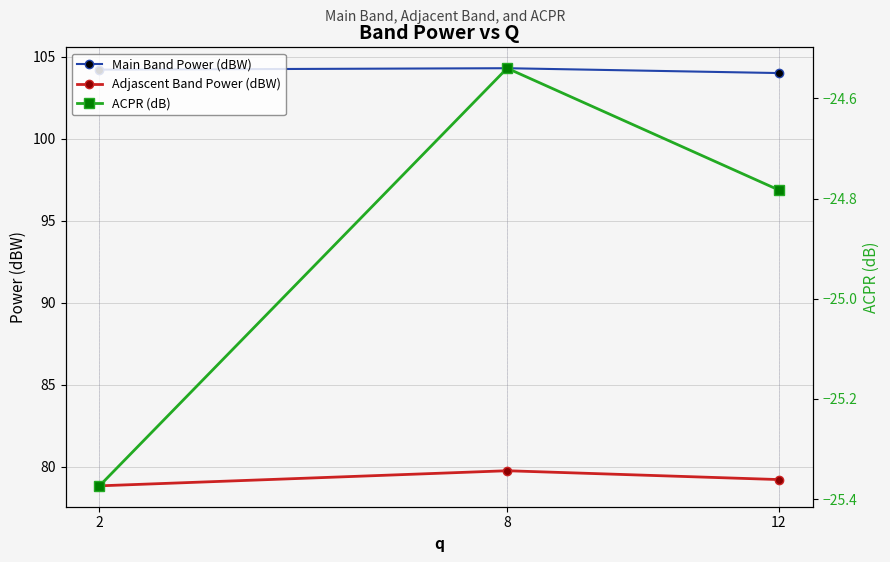

Reading left to right, transcribe all the data shown in this chart.

Main Band Power (dBW): 104.2	104.3	104.0
Adjascent Band Power (dBW): 78.8	79.8	79.2
ACPR (dB): -25.4	-24.5	-24.8